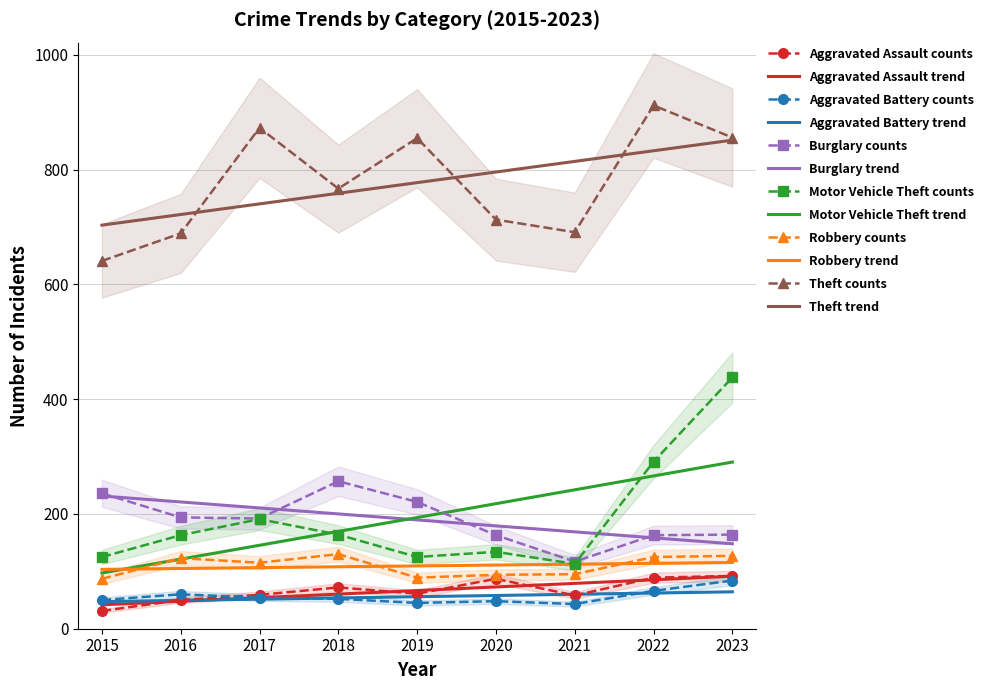

Count the number of categories in the chart.

9